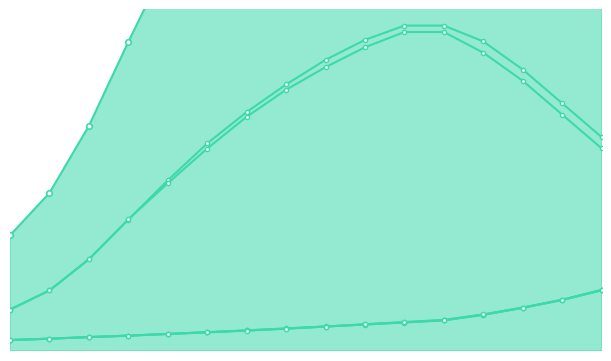

Count the number of categories in the chart.

16